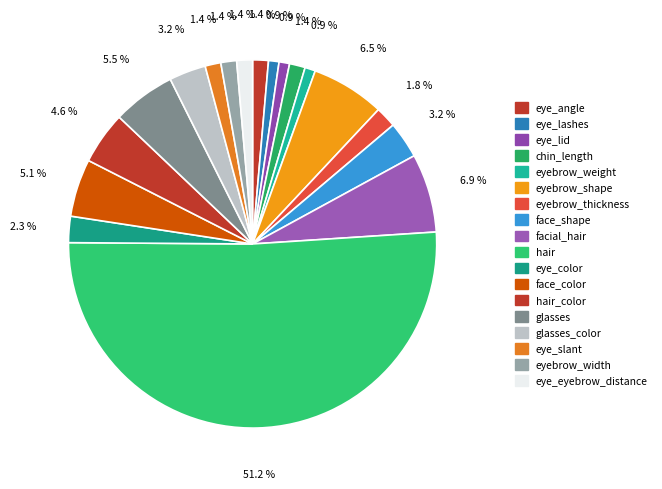

To the nearest percent, what is the average slice percentage?

6%